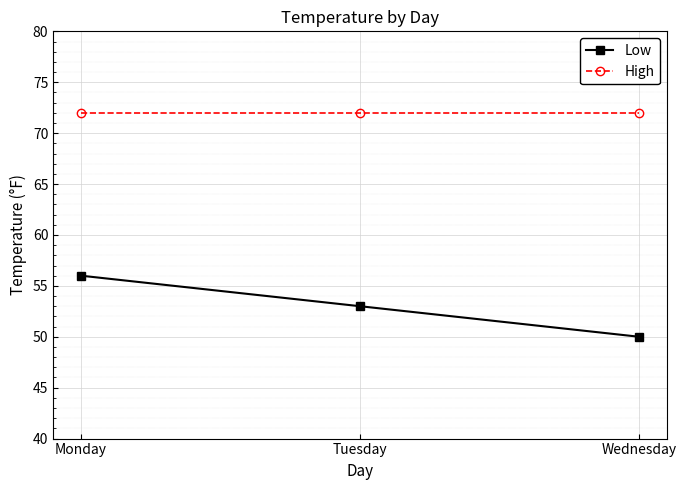

What is the maximum value for Low?

56